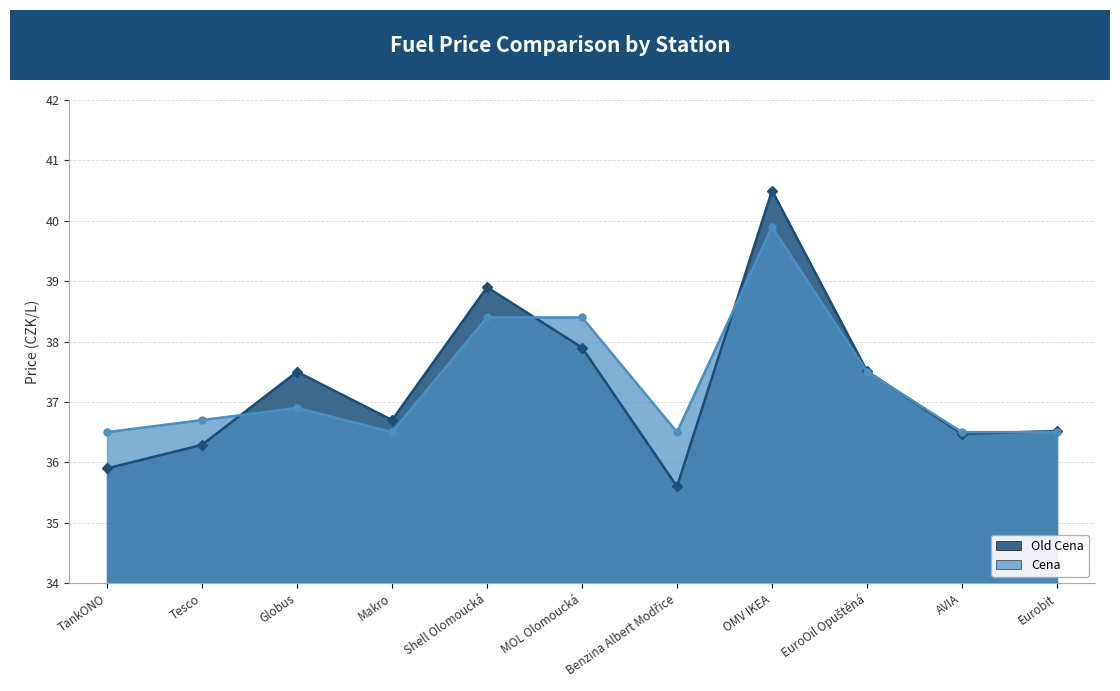

At which category is the sum across all series the highest?

OMV IKEA